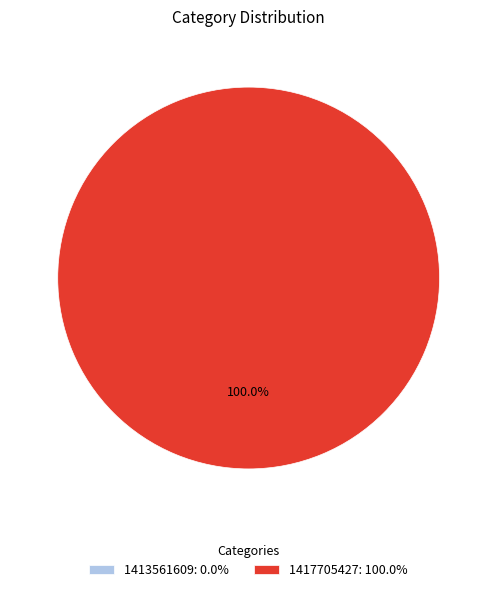

Between 1417705427 and 1413561609, which is larger?

1417705427